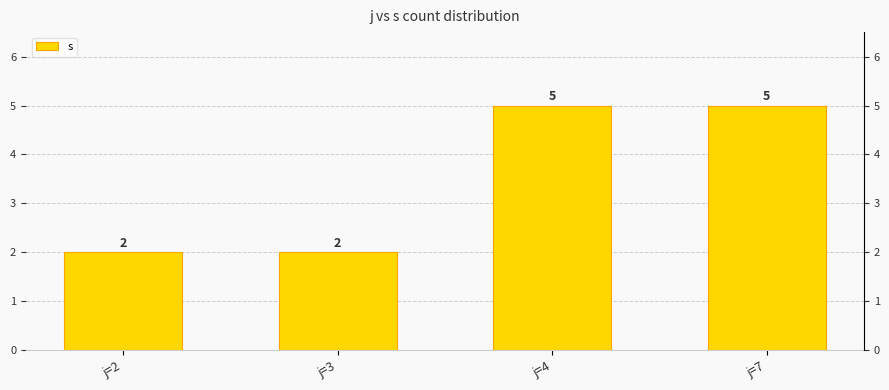

List the labels in order of value, largest first.

j=4, j=7, j=2, j=3